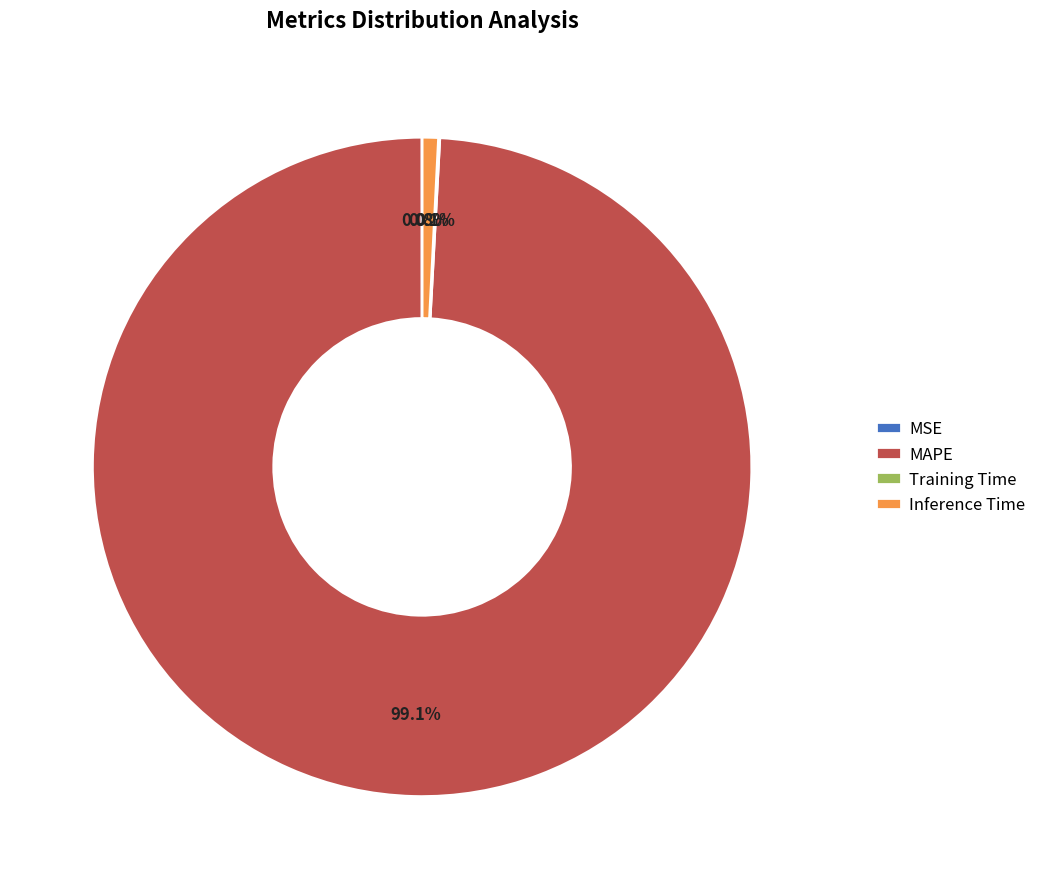

Does MAPE represent more than half of the total?

Yes